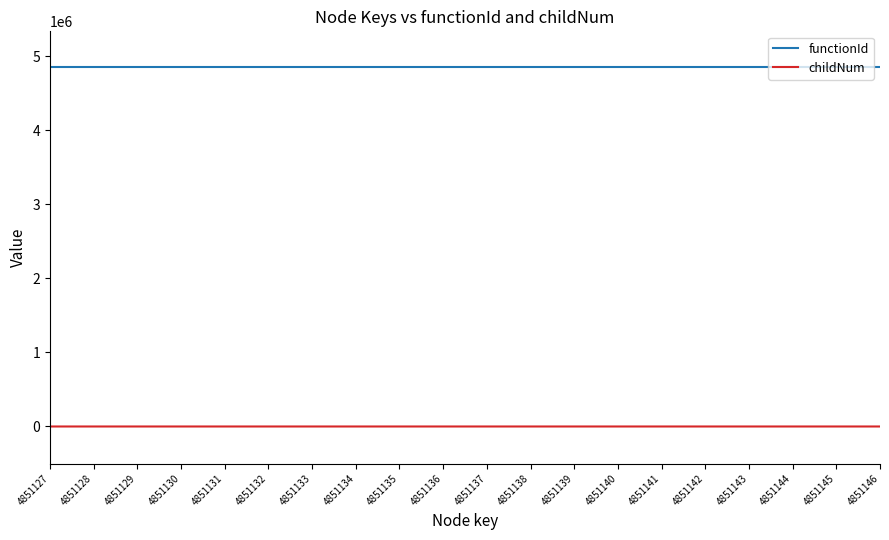

The value of functionId at 4851145 is 4851126. True or false?

True